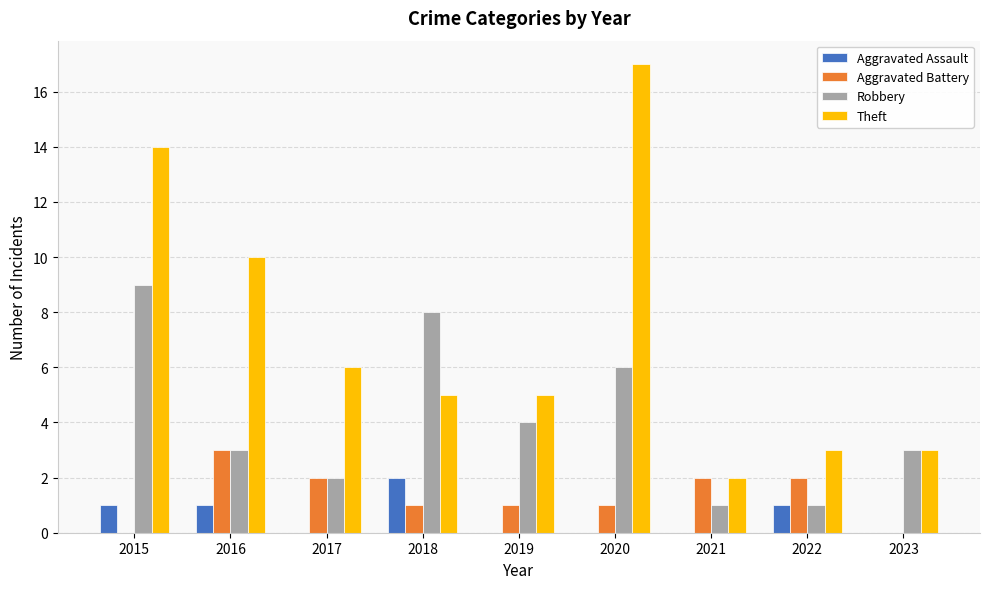

Between 2015 and 2018, which series saw the biggest shift?

Theft